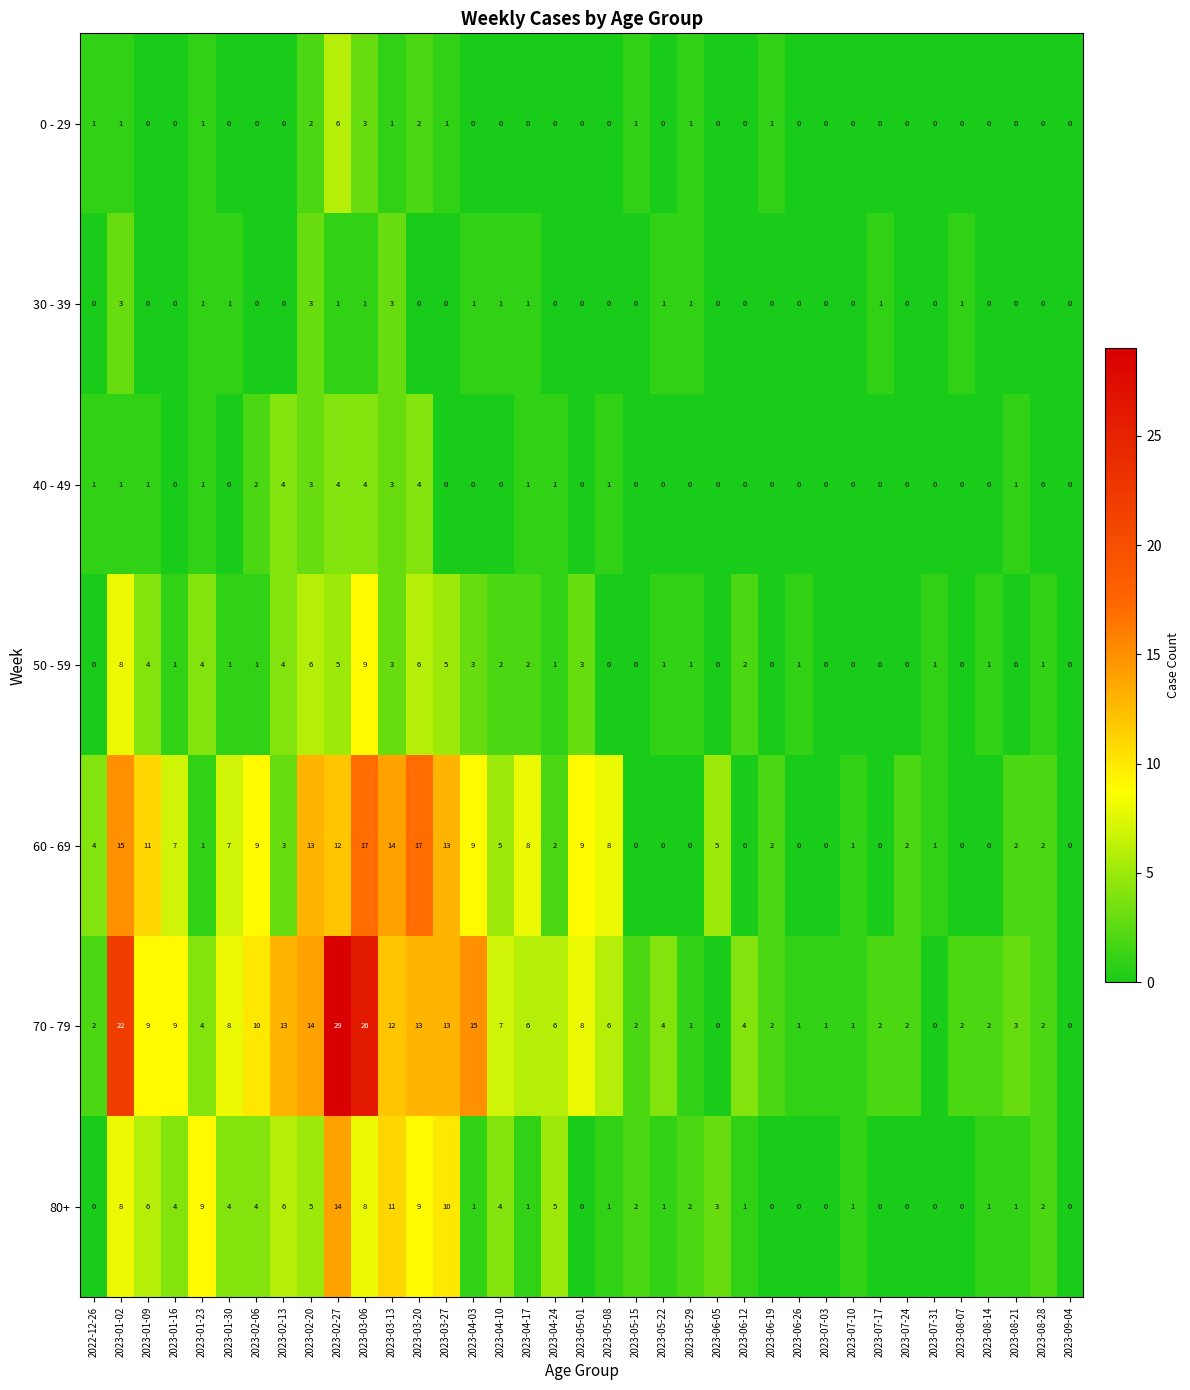

Is it true that 60 - 69 equals 4 at 2023-02-27?

False